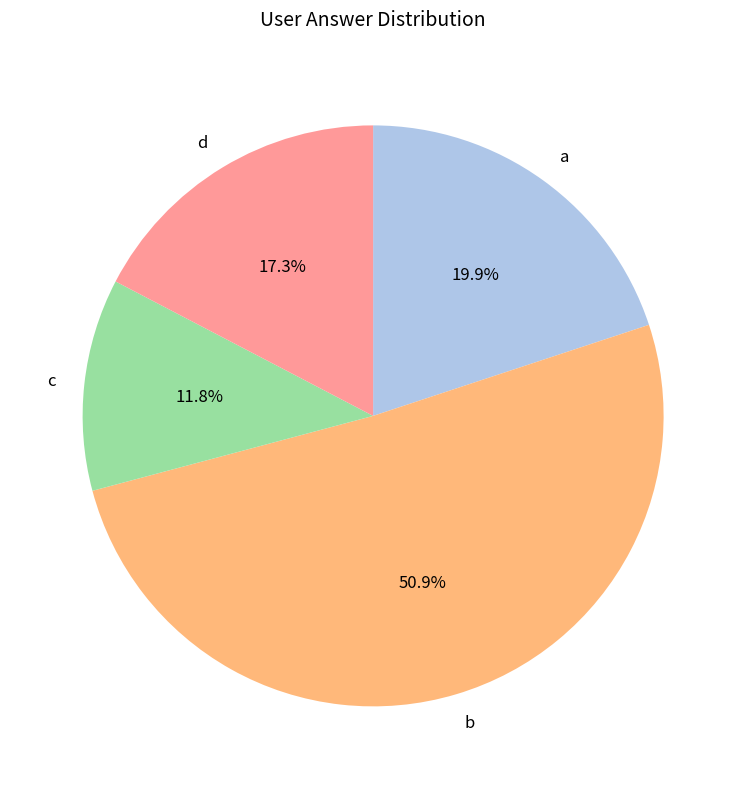

To the nearest percent, what is the average slice percentage?

25%